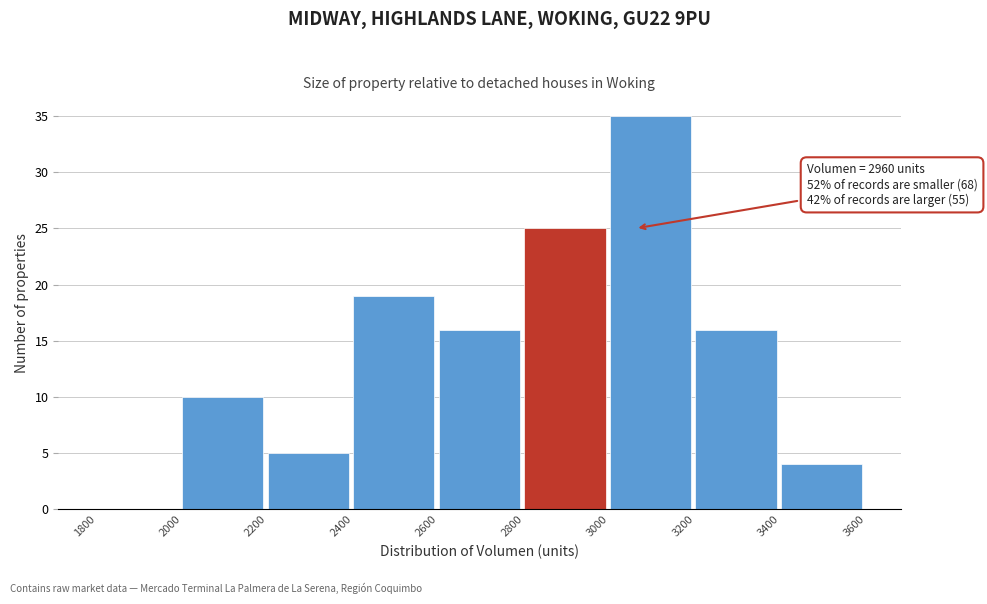

Which range on the x-axis has the tallest bar?

3000 to 3200